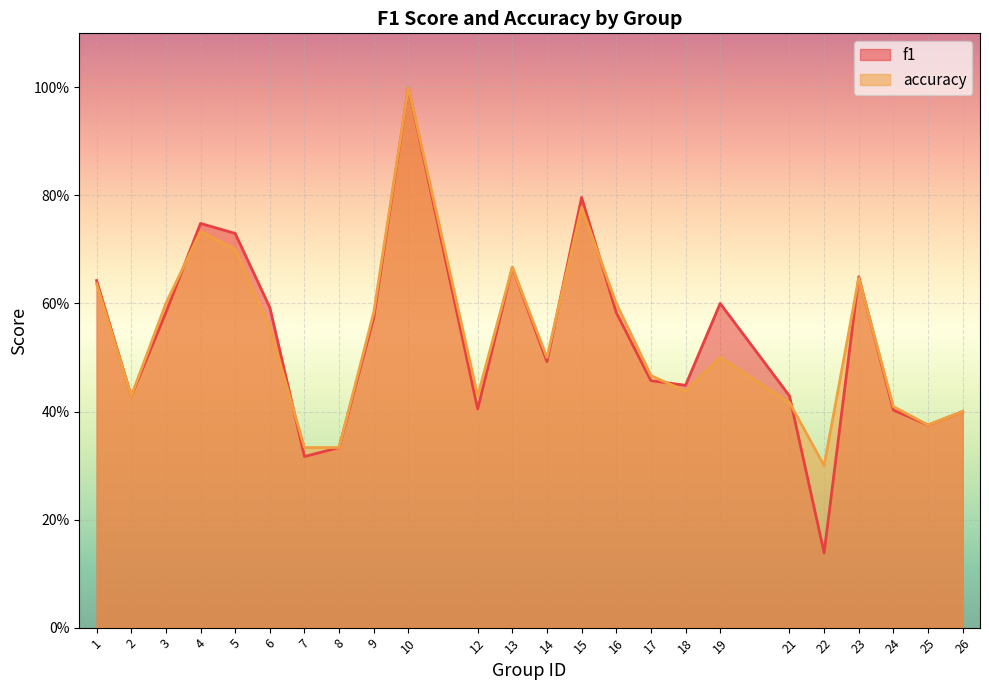

Reading left to right, list all the values displayed in this chart.

f1: 1=0.6	2=0.4	3=0.6	4=0.7	5=0.7	6=0.6	7=0.3	8=0.3	9=0.6	10=1.0	12=0.4	13=0.7	14=0.5	15=0.8	16=0.6	17=0.5	18=0.4	19=0.6	21=0.4	22=0.1	23=0.6	24=0.4	25=0.4	26=0.4
accuracy: 1=0.6	2=0.4	3=0.6	4=0.7	5=0.7	6=0.6	7=0.3	8=0.3	9=0.6	10=1.0	12=0.4	13=0.7	14=0.5	15=0.8	16=0.6	17=0.5	18=0.4	19=0.5	21=0.4	22=0.3	23=0.6	24=0.4	25=0.4	26=0.4